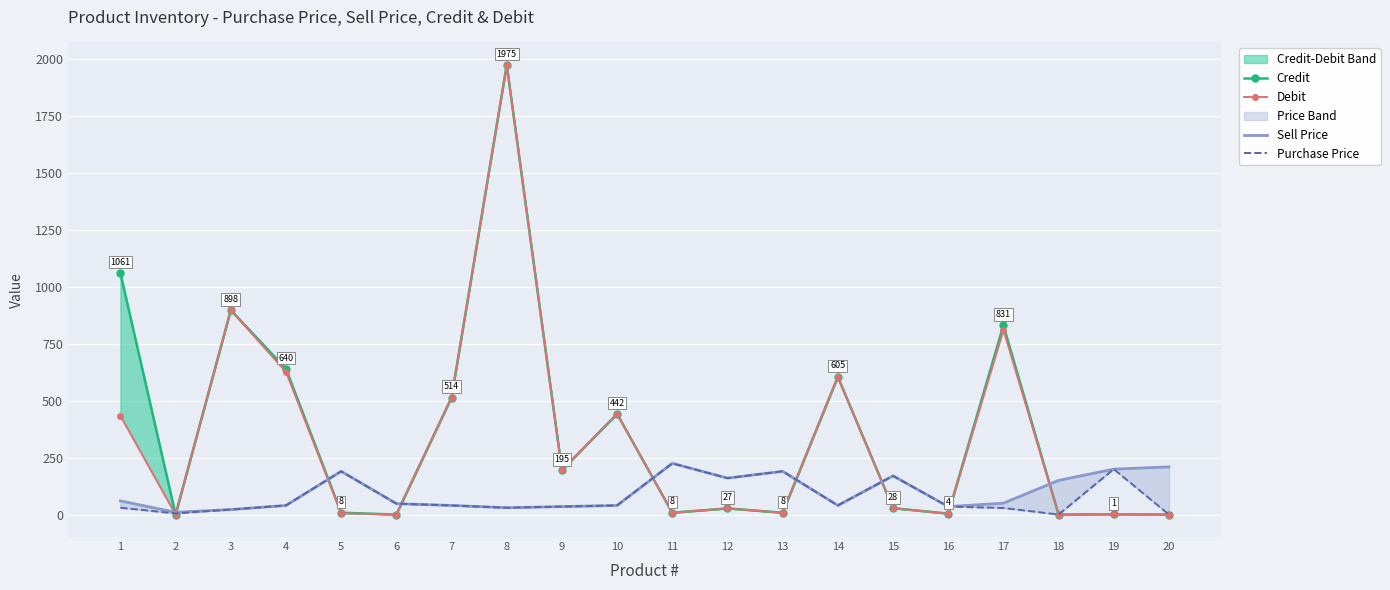

What is the difference between the maximum and minimum values in the Sell Price series?

215.0